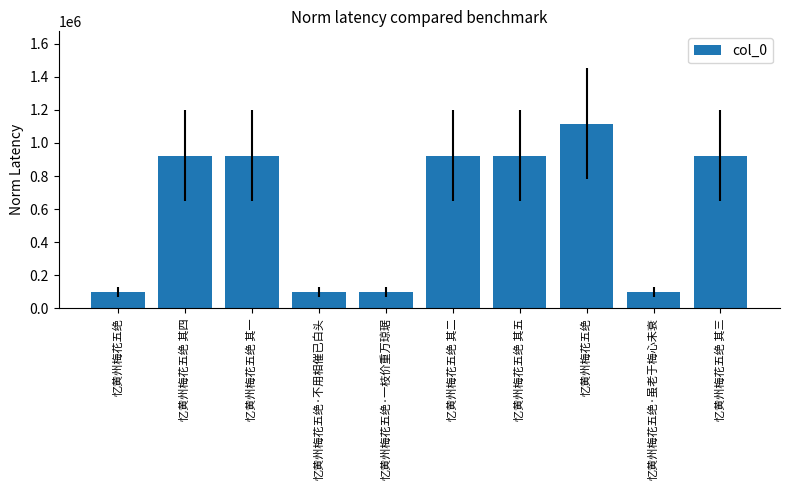

Rank the categories by value from highest to lowest.

忆黄州梅花五绝, 忆黄州梅花五绝 其五, 忆黄州梅花五绝 其四, 忆黄州梅花五绝 其三, 忆黄州梅花五绝 其二, 忆黄州梅花五绝 其一, 忆黄州梅花五绝·不用相催已白头, 忆黄州梅花五绝·一枝价重万琼琚, 忆黄州梅花五绝·虽老于梅心未衰, 忆黄州梅花五绝